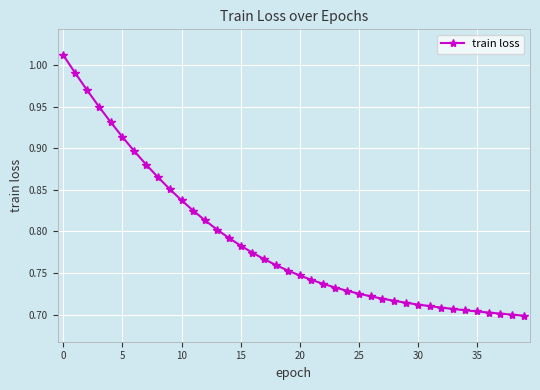

What is the sum of all values?

31.5